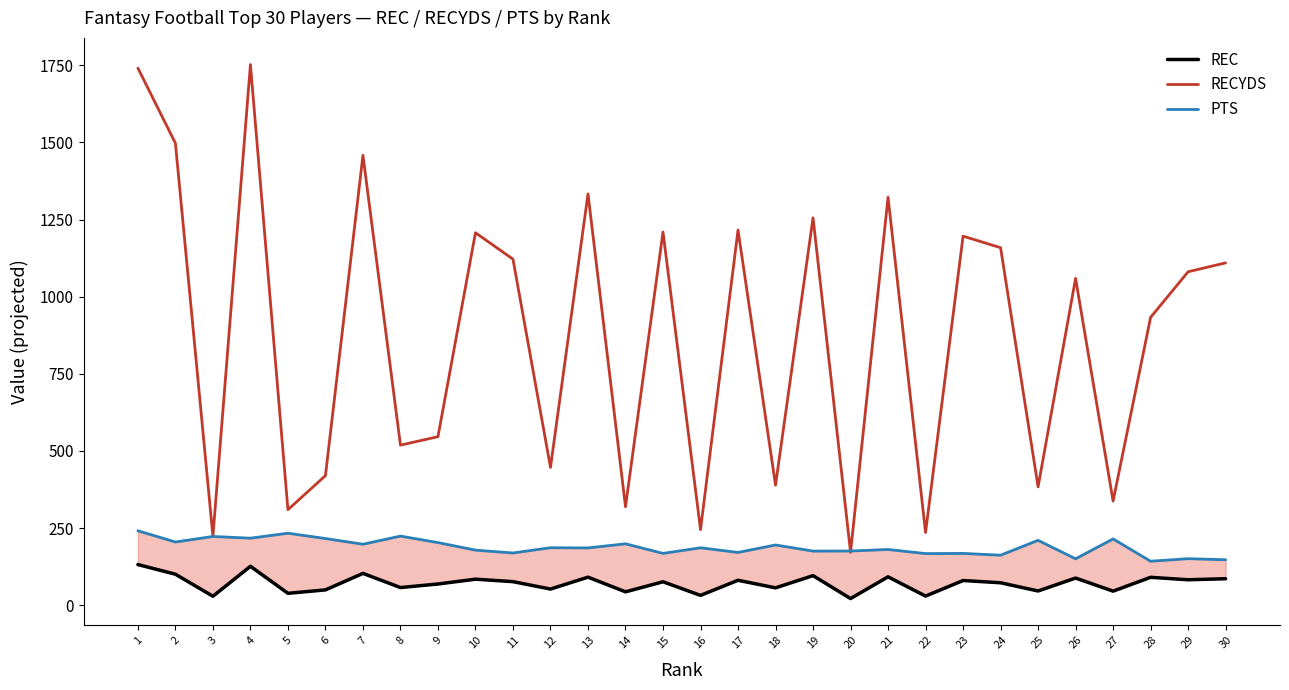

What are all the series names shown in the legend?

REC, RECYDS, PTS